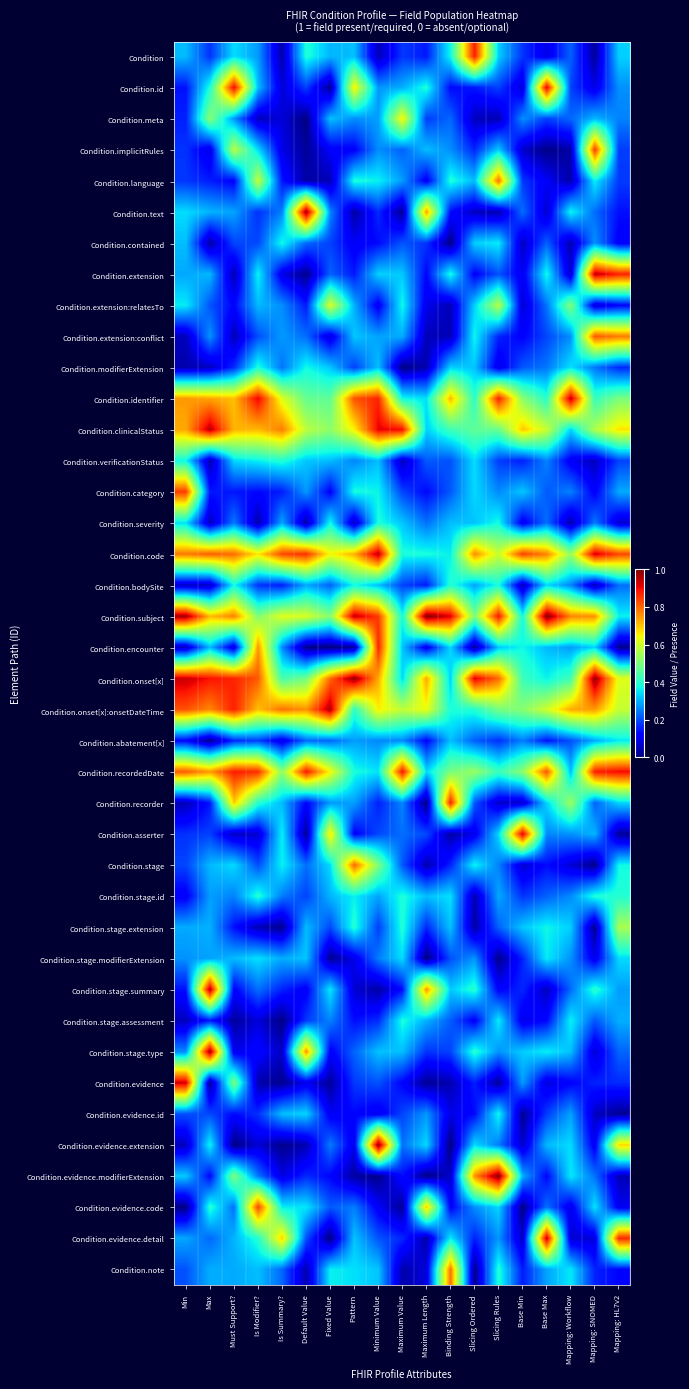

Between Default Value and Fixed Value, which series saw the biggest shift?

Condition.text